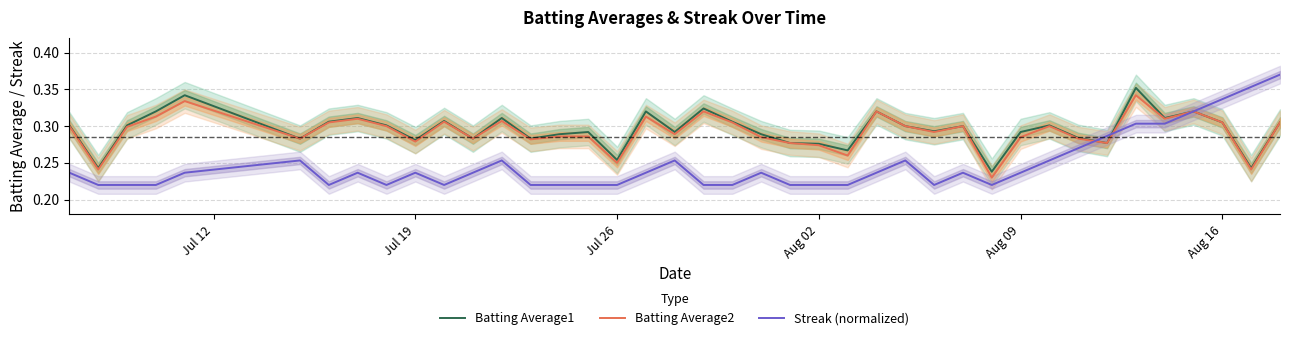

List the series in order of their peak value, lowest first.

Batting Average2, Batting Average1, Streak (normalized)